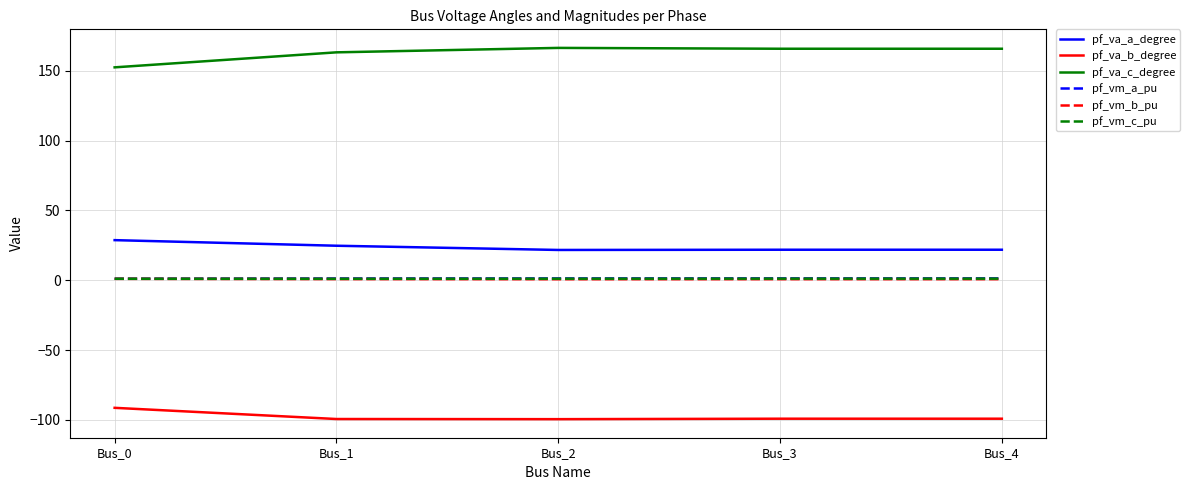

What is the greatest value displayed?

166.4